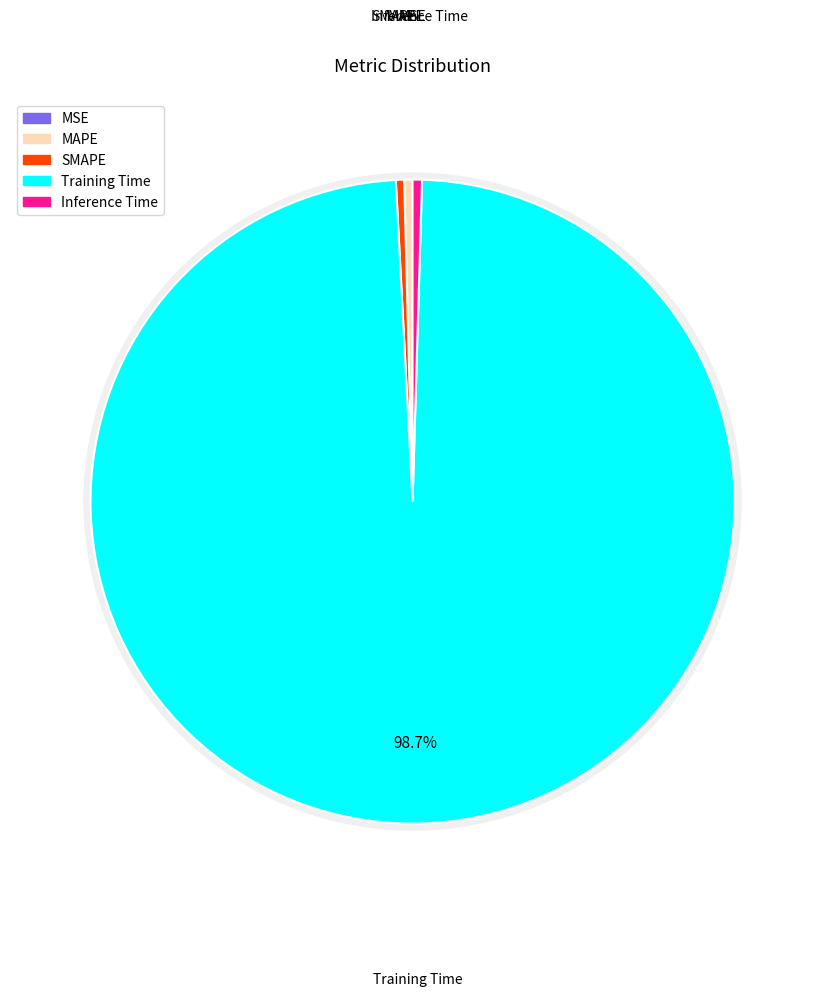

Which slice is the largest?

Training Time